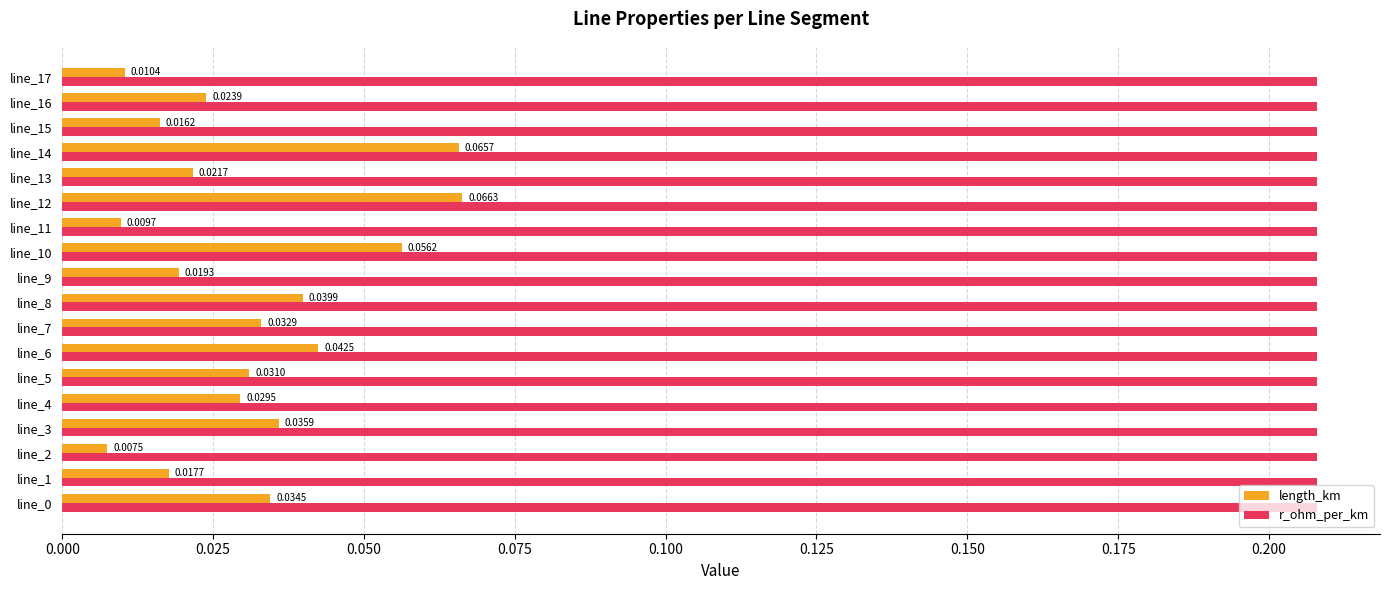

Which series has the largest range (max minus min)?

length_km